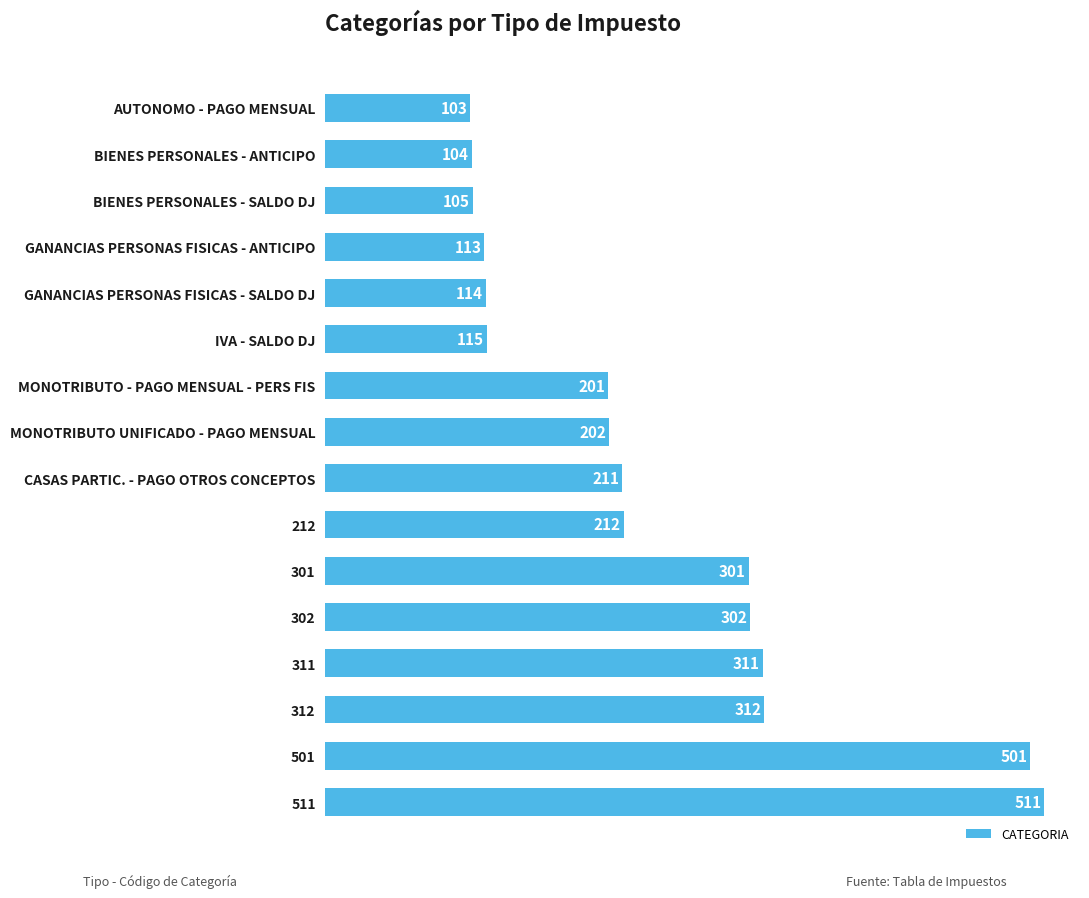

Which has a higher value, CASAS PARTIC. - PAGO OTROS CONCEPTOS or 301?

301